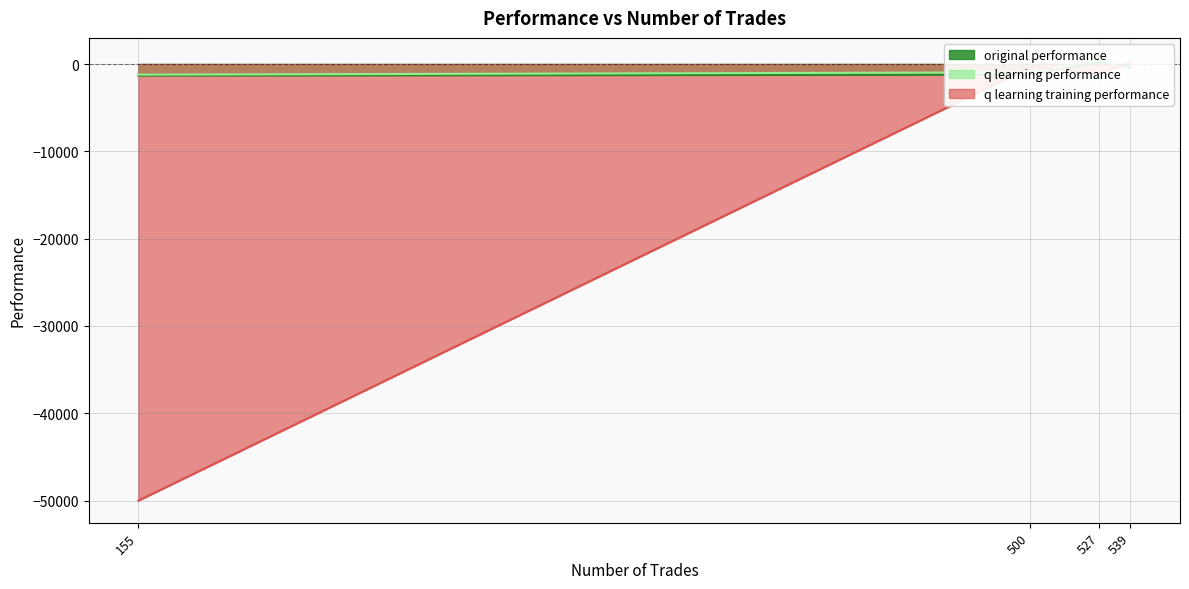

Count the number of categories in the chart.

4